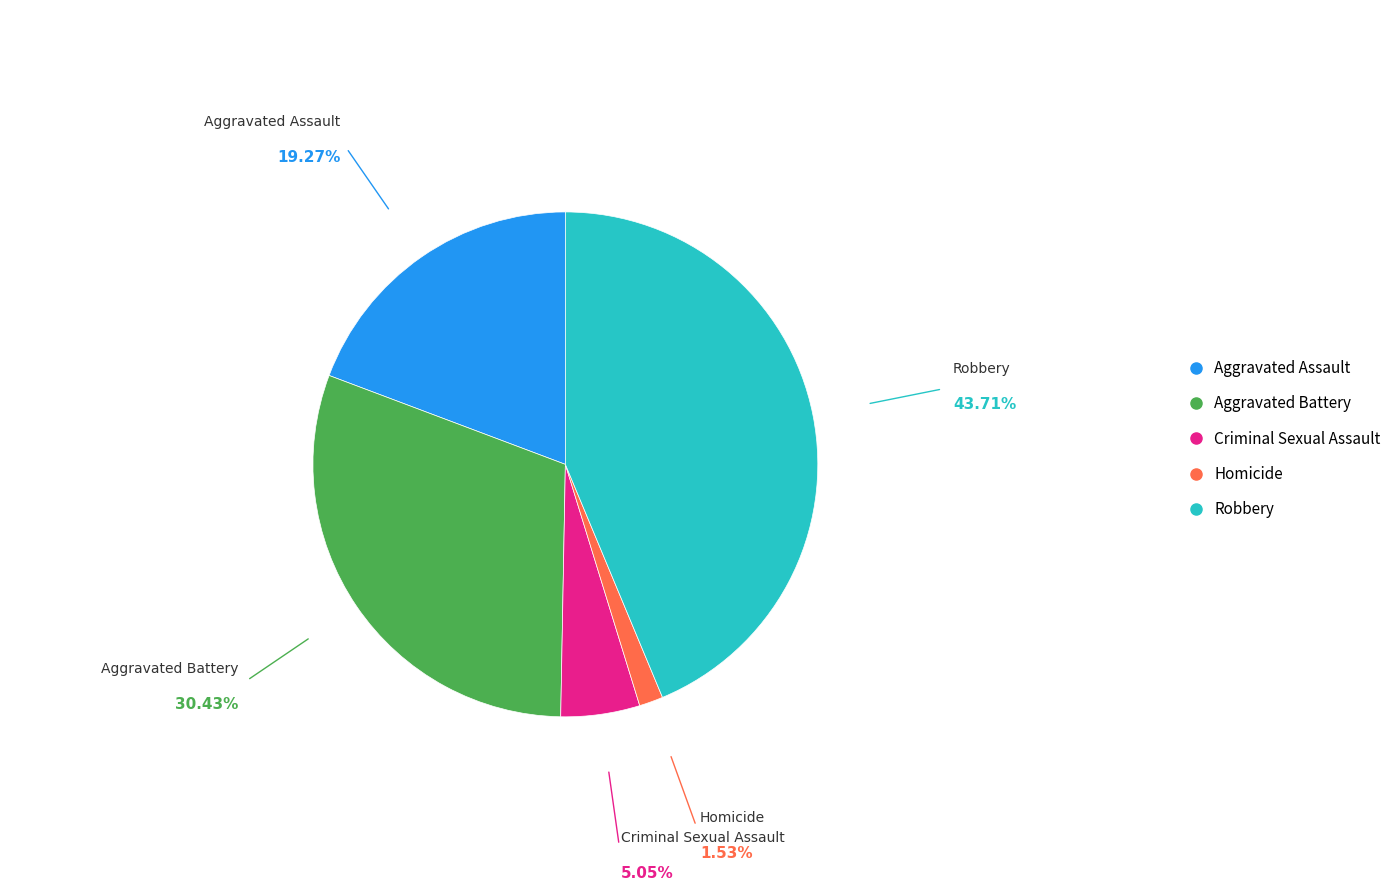

How many segments does this pie chart have?

5